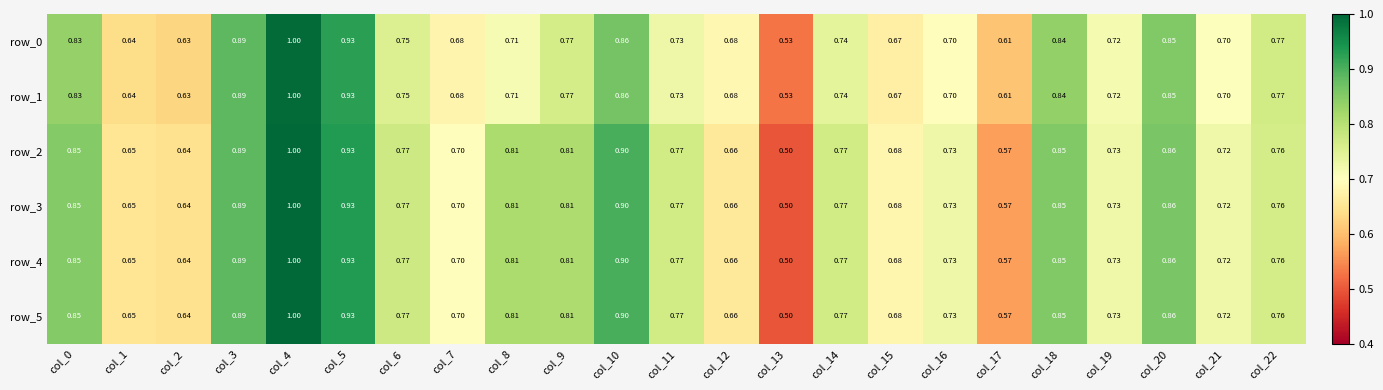

What is the maximum value for row_1?

1.0